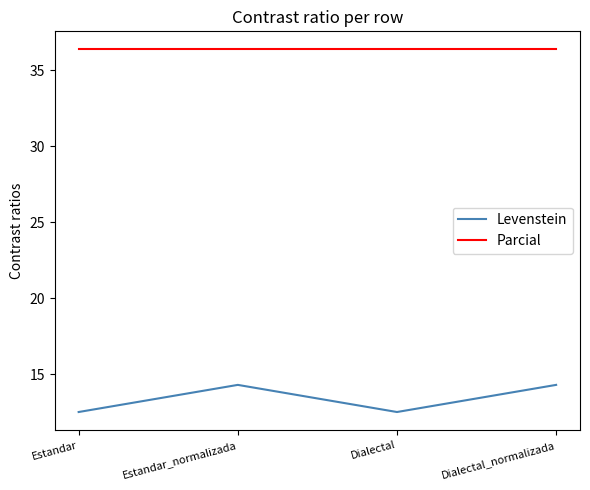

How many Levenstein values are between 12 and 14?

2